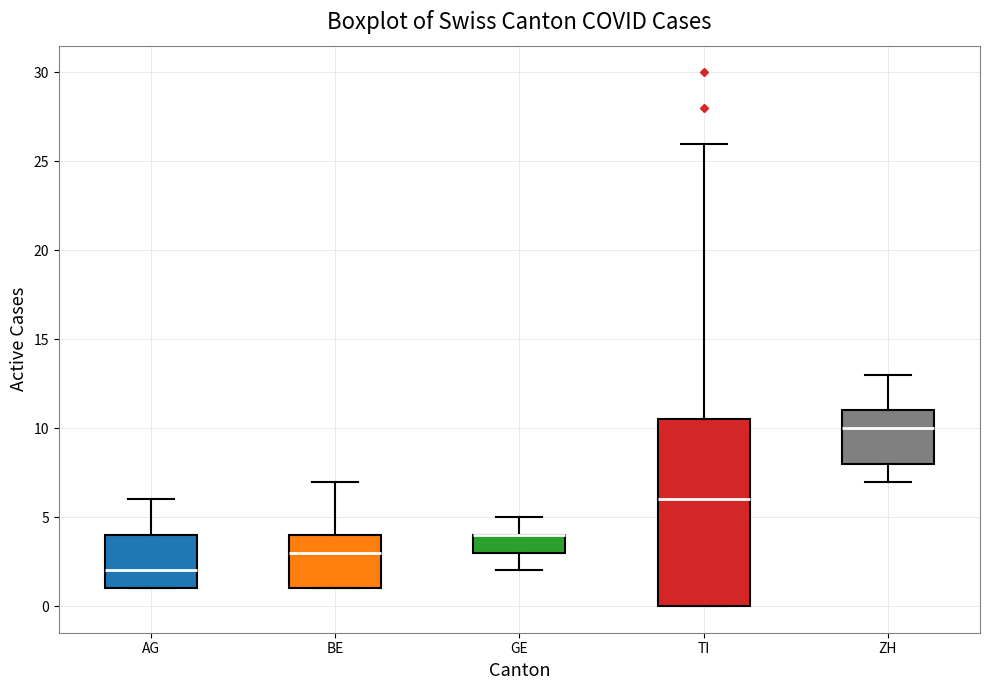

Where does the lower whisker of the box for GE end on the y-axis? The values are not printed on the chart, so give them approximately, as read against the axis.

2.0